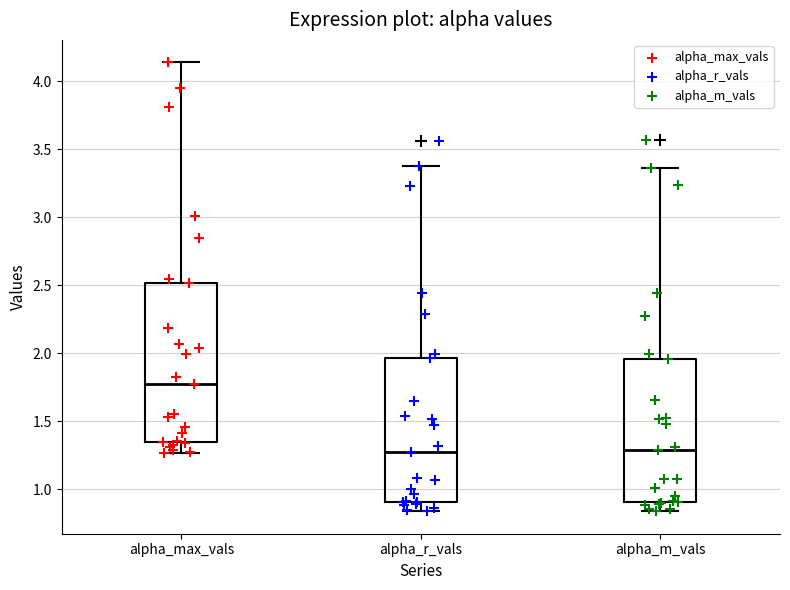

Which box's median line is the highest?

alpha_max_vals